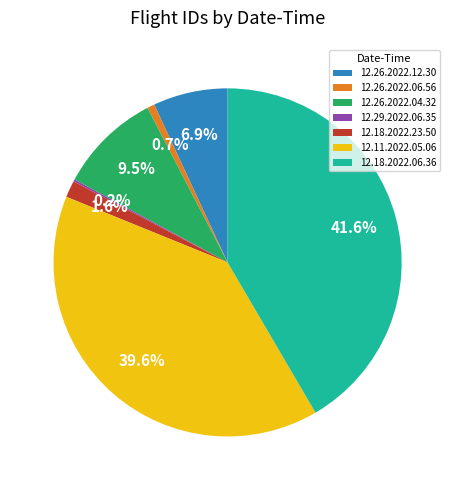

Combined, what portion of the pie is 12.26.2022.12.30 and 12.11.2022.05.06?

46.5%